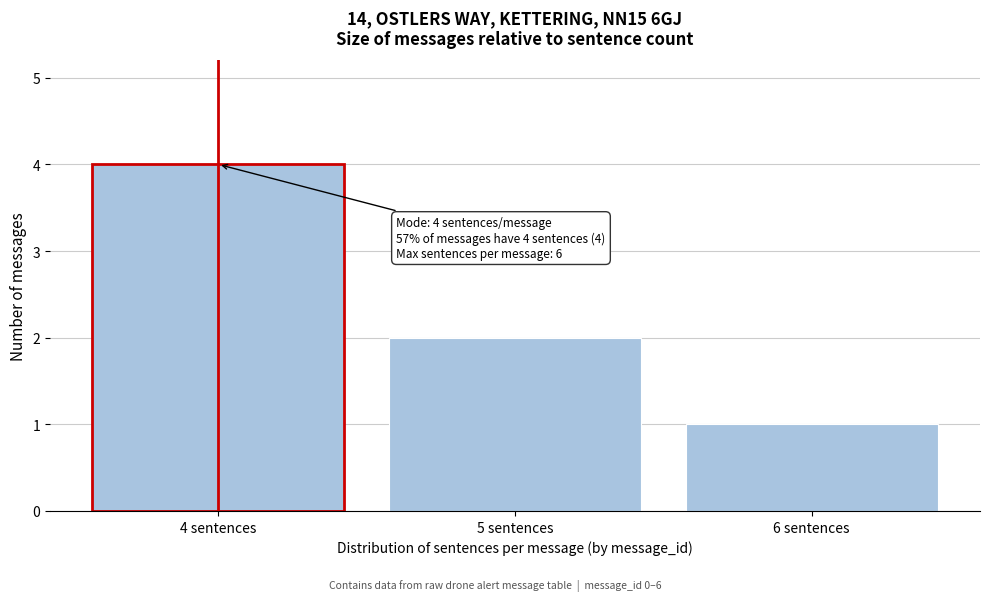

Reading left to right, list all the values displayed in this chart.

4 sentences=4	5 sentences=2	6 sentences=1